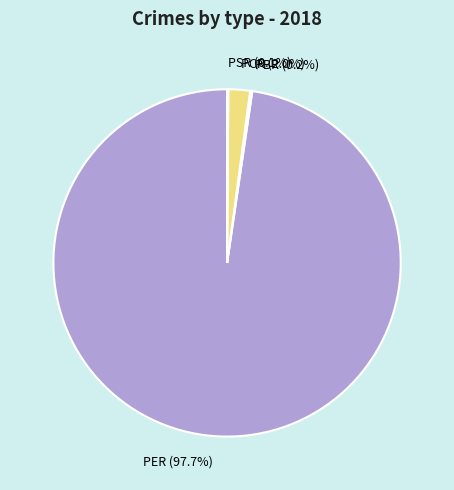

Which slice is the largest?

PER